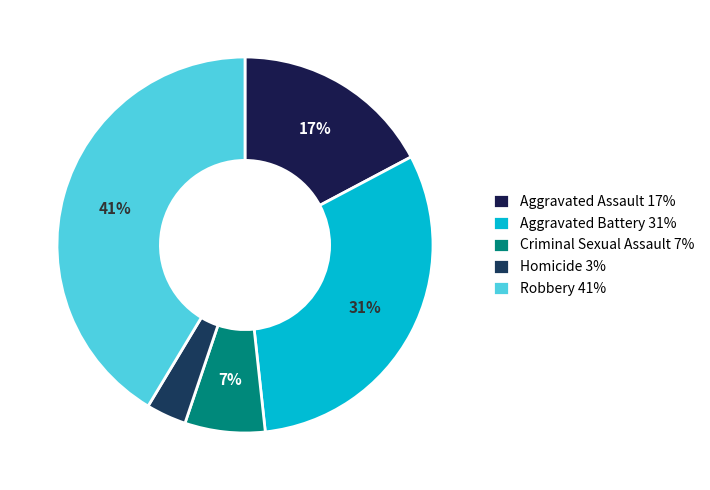

Does Aggravated Assault represent more than half of the total?

No